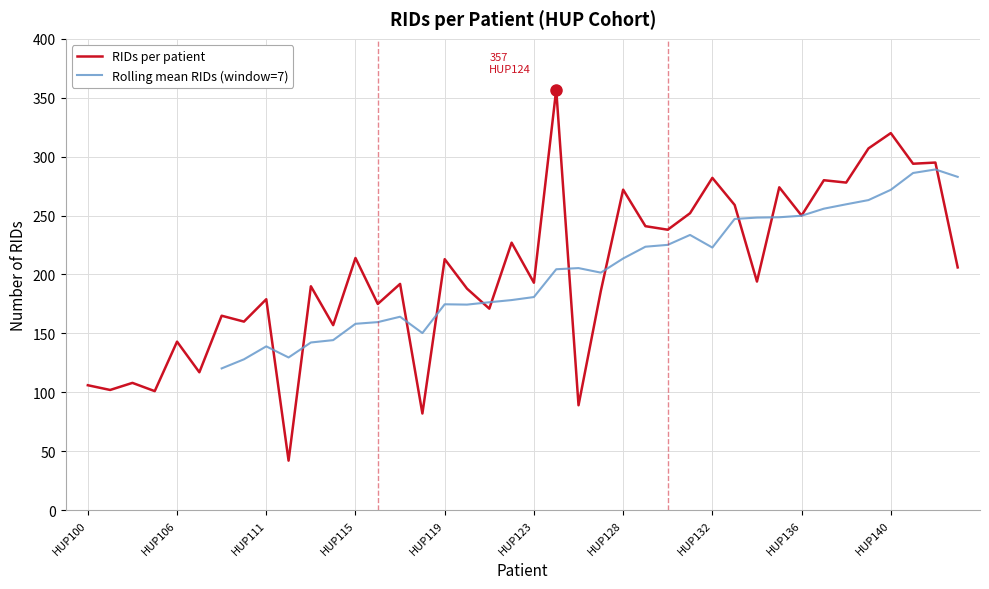

Reading left to right, extract all data points from this chart.

106	102	108	101	143	117	165	160	179	42	190	157	214	175	192	82	213	188	171	227	193	357	89	186	272	241	238	252	282	259	194	274	250	280	278	307	320	294	295	206